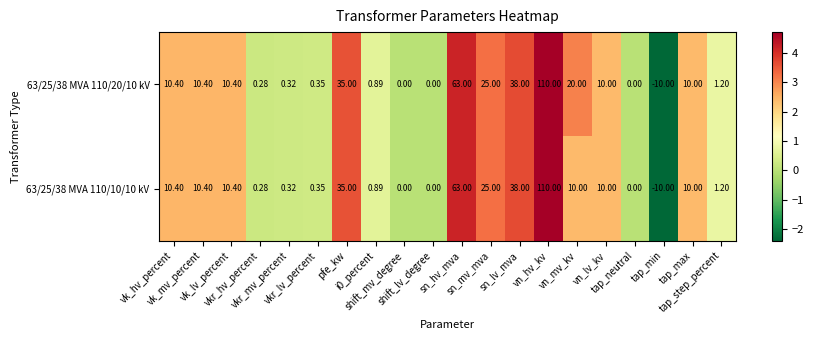

How many values in the 63/25/38 MVA 110/20/10 kV series are below 10?

9